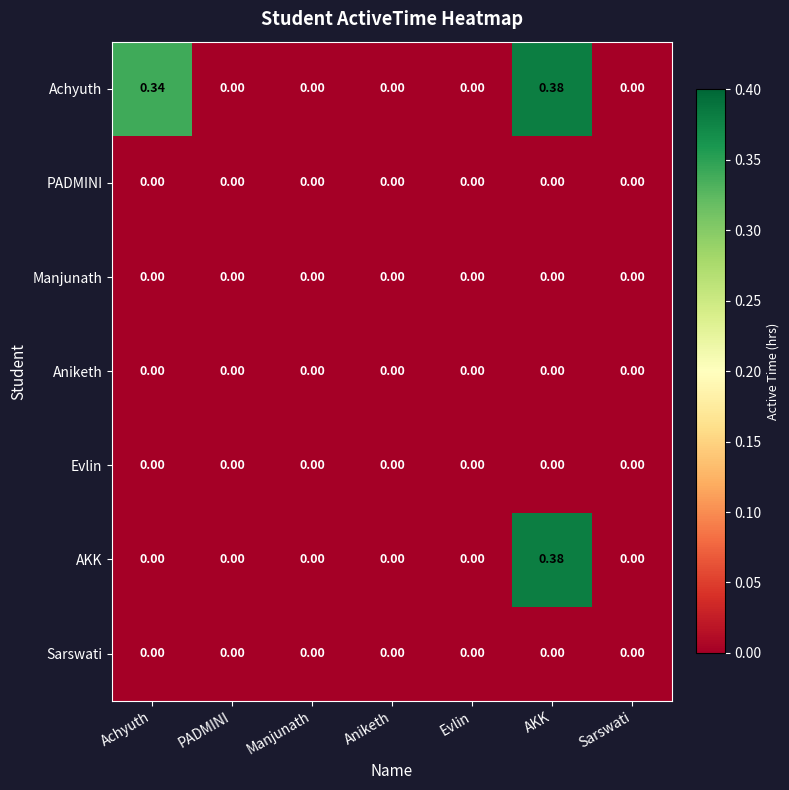

At which category is the sum across all series the highest?

AKK